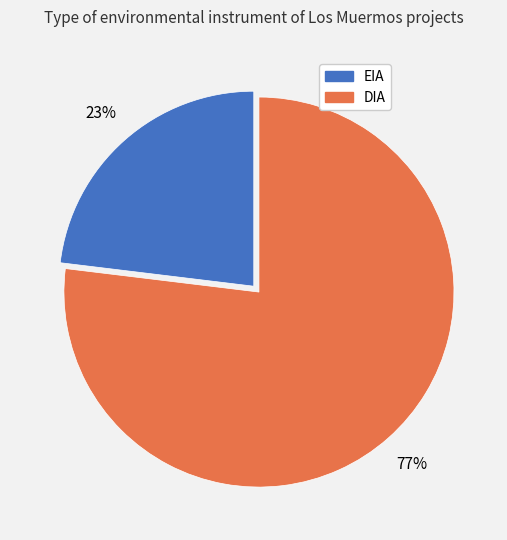

How many segments does this pie chart have?

2